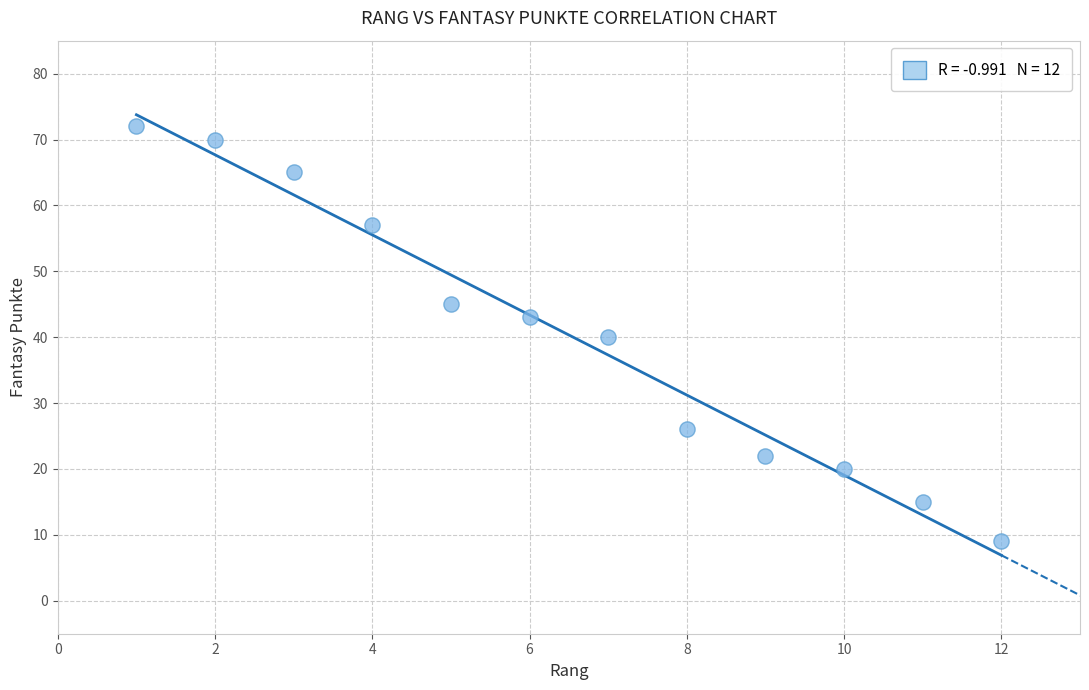

What is the range of Y values (max minus min)?

63